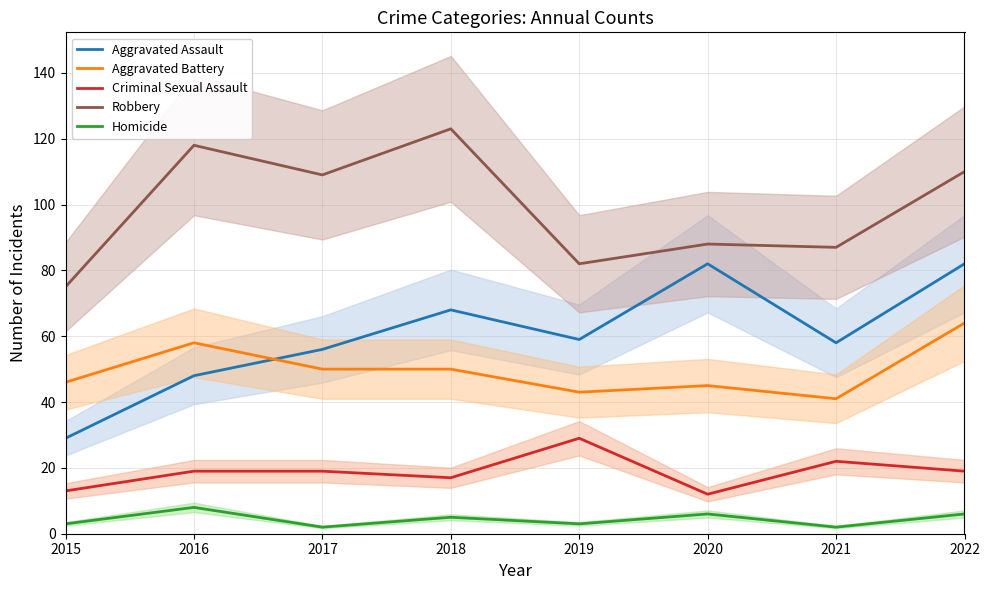

True or false: Criminal Sexual Assault has a value of 3 at 2020.

False